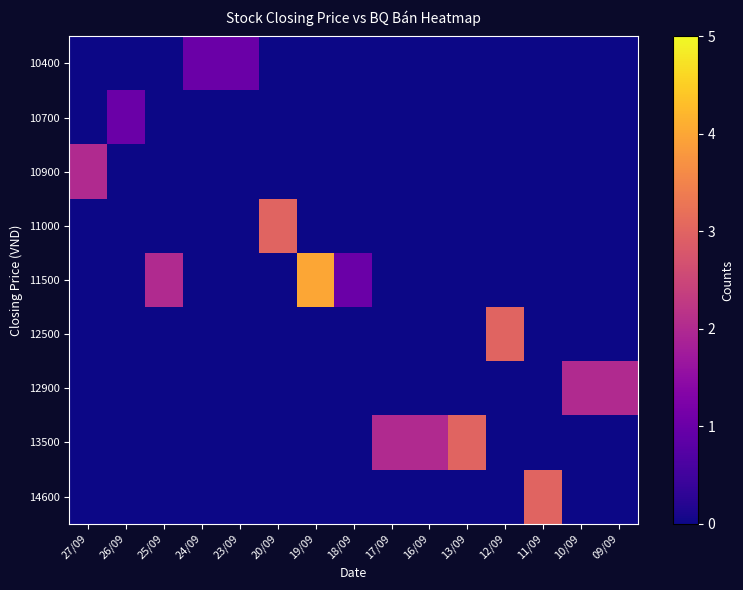

Which series changed the most between 20/09 and 19/09?

row_4